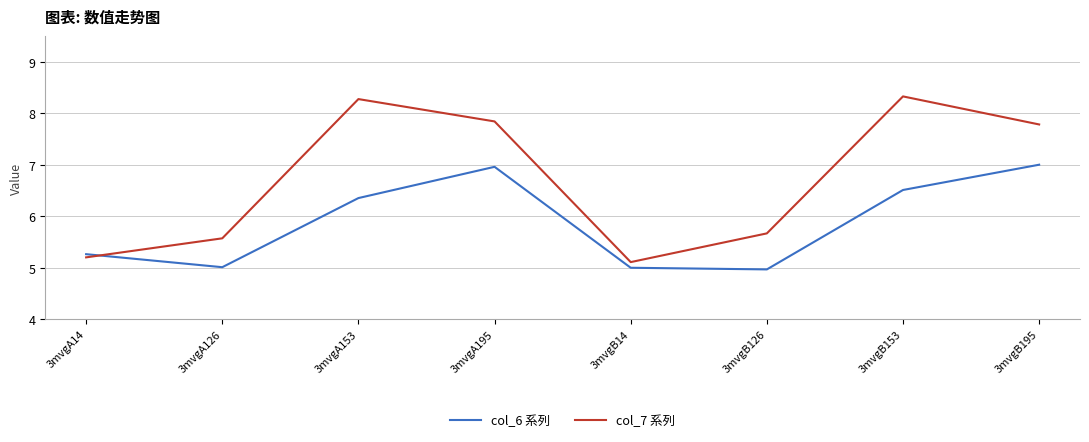

How many distinct data groups are displayed?

2